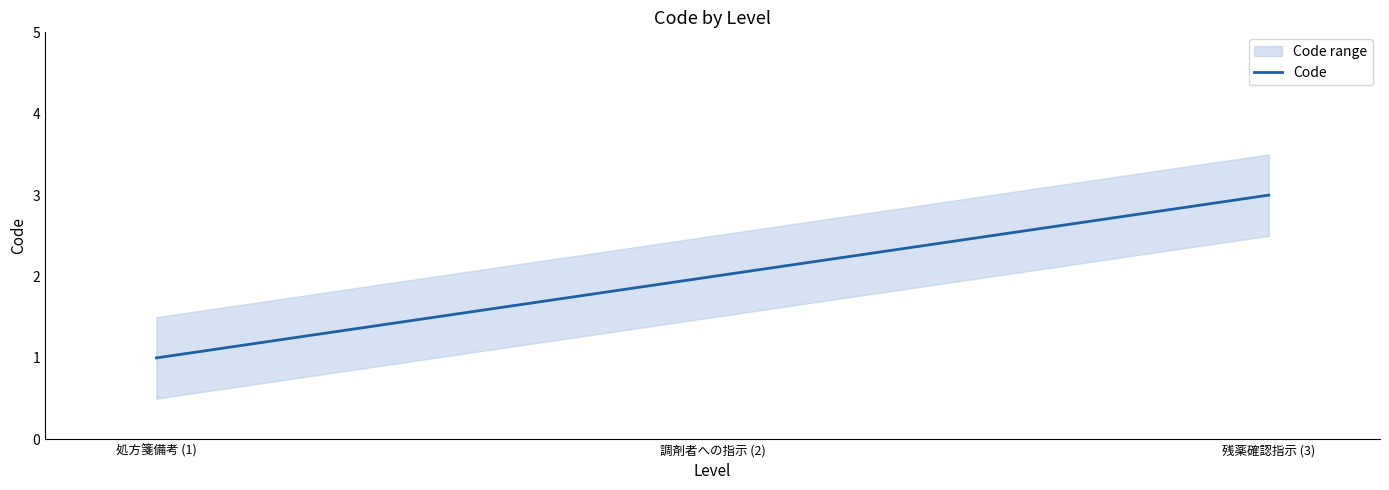

What is the smallest value displayed?

1